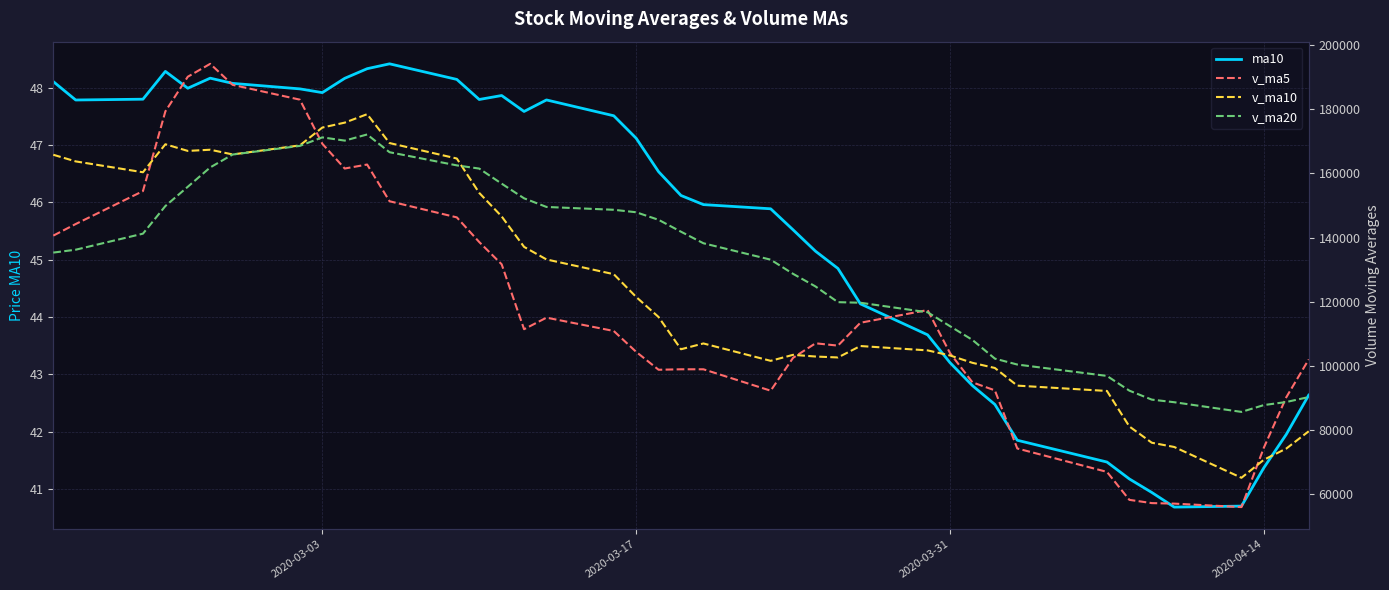

What is the lowest value of the ma10 series?

40.7